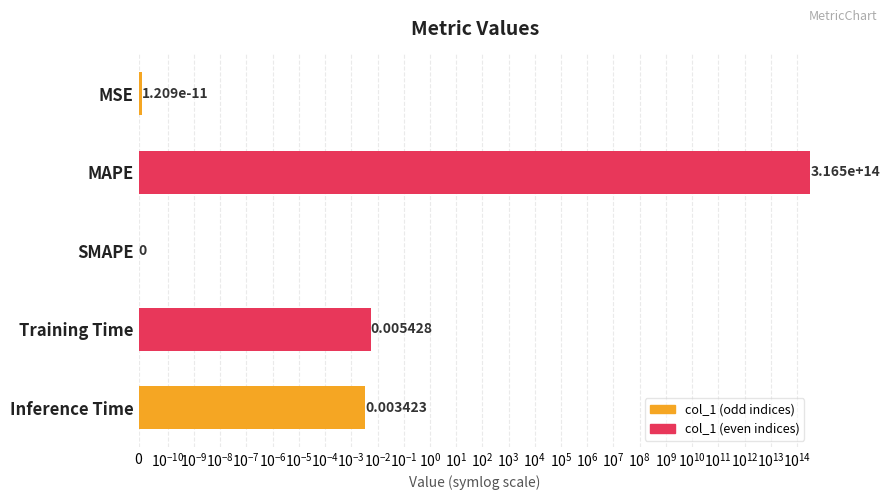

How many positive values are there?

4